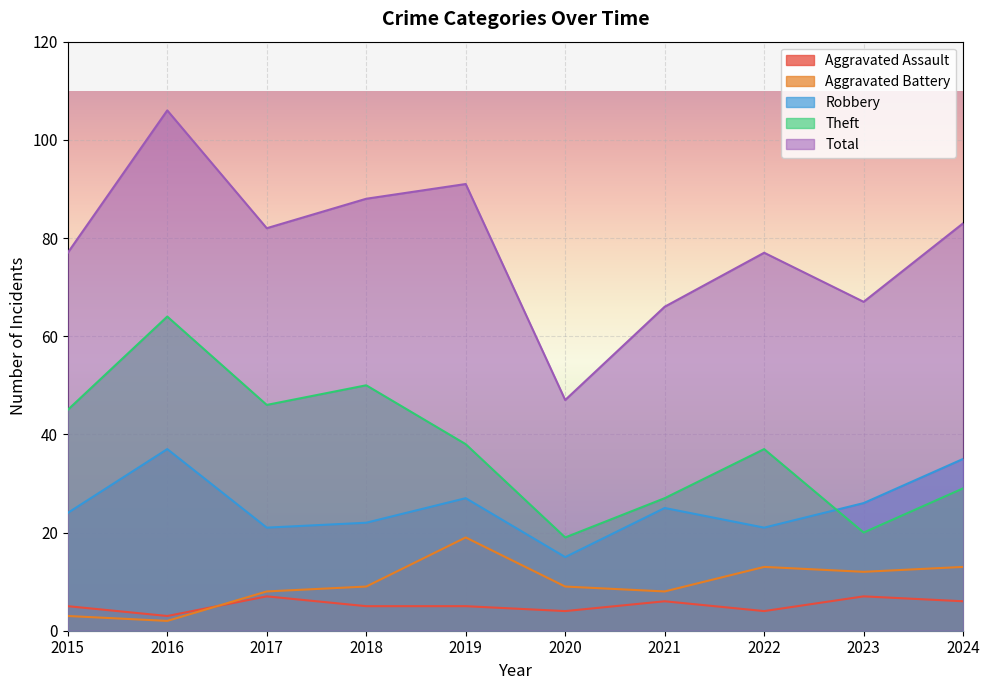

What is the total value across all series at 2024?

166